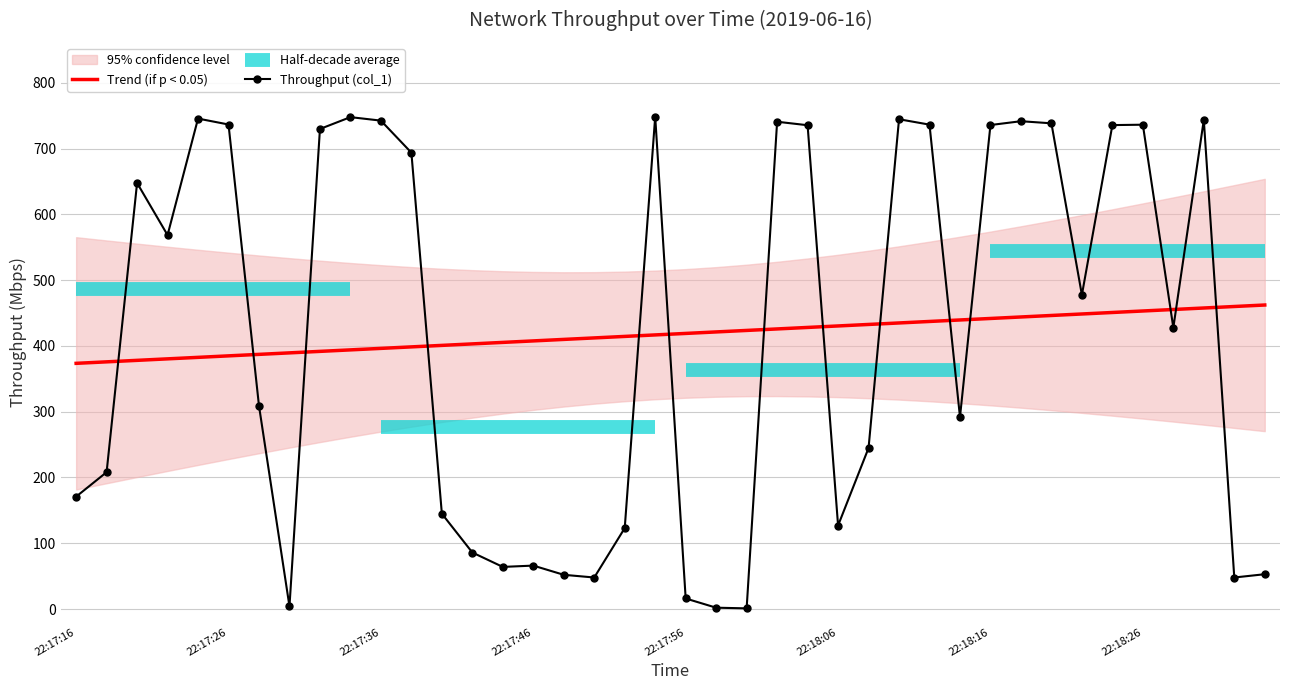

Reading left to right, transcribe all the data shown in this chart.

Trend (if p < 0.05): 373.4	375.7	378.0	380.3	382.5	384.8	387.1	389.4	391.6	393.9	396.2	398.5	400.7	403.0	405.3	407.6	409.8	412.1	414.4	416.6	418.9	421.2	423.5	425.7	428.0	430.3	432.6	434.8	437.1	439.4	441.7	443.9	446.2	448.5	450.8	453.0	455.3	457.6	459.8	462.1
Throughput (col_1): 170.8	208.0	647.6	568.4	745.5	736.5	308.8	4.0	729.7	747.7	742.4	693.7	144.9	85.9	64.0	66.0	52.0	47.9	123.0	748.4	16.0	2.0	1.0	740.7	735.4	126.9	244.7	744.5	736.3	291.8	735.7	741.5	738.3	477.5	735.6	736.2	427.7	743.5	47.9	52.9